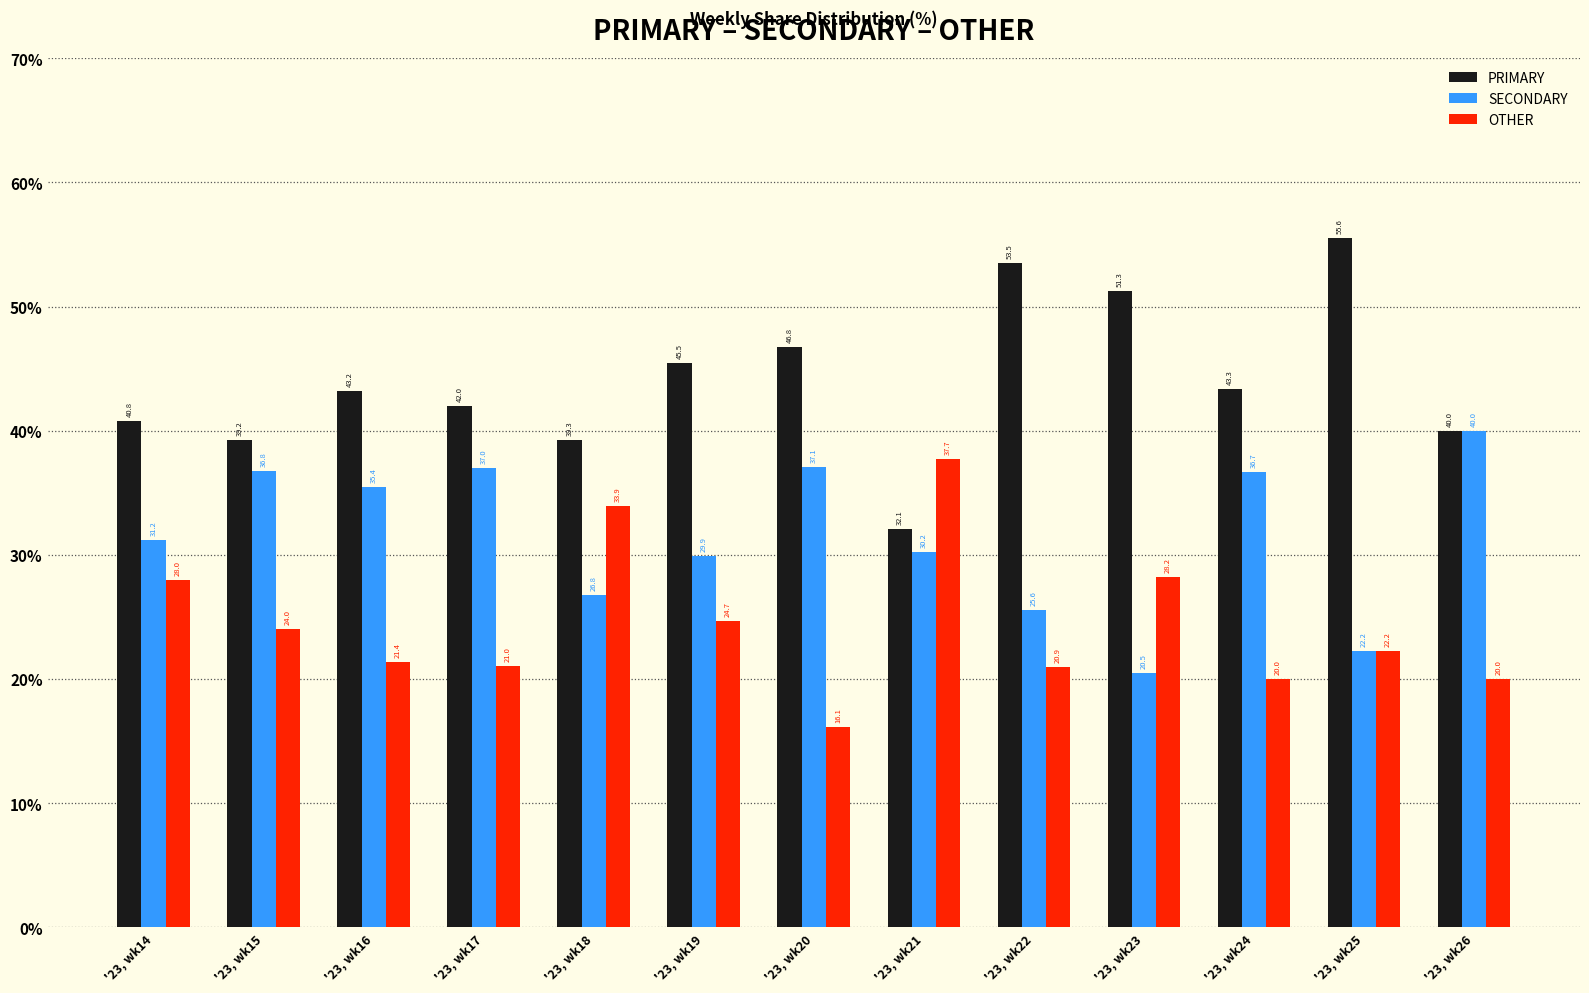

Which series has the widest spread of values?

PRIMARY